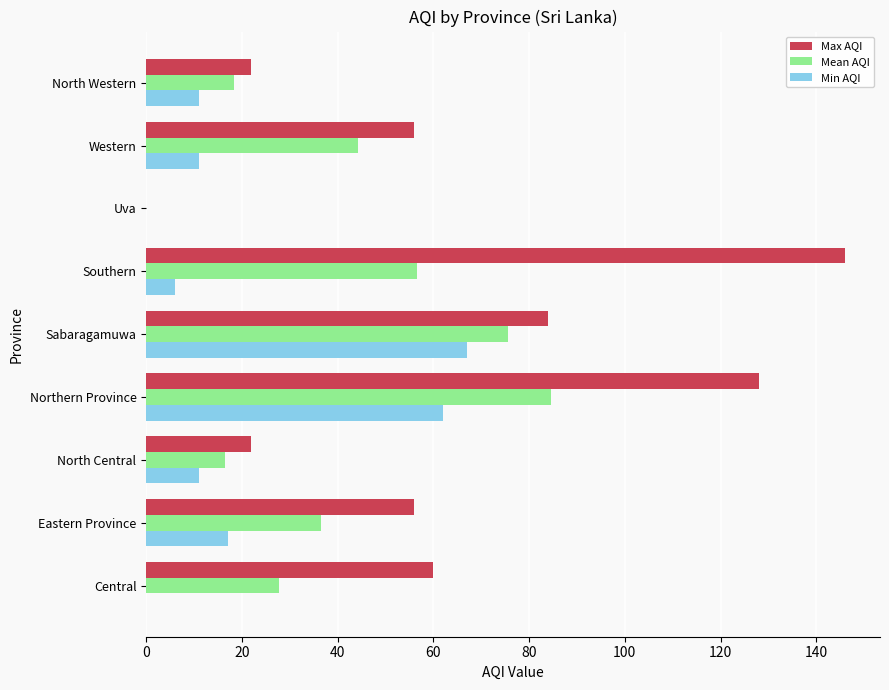

What is the sum of all Min AQI values?

185.0